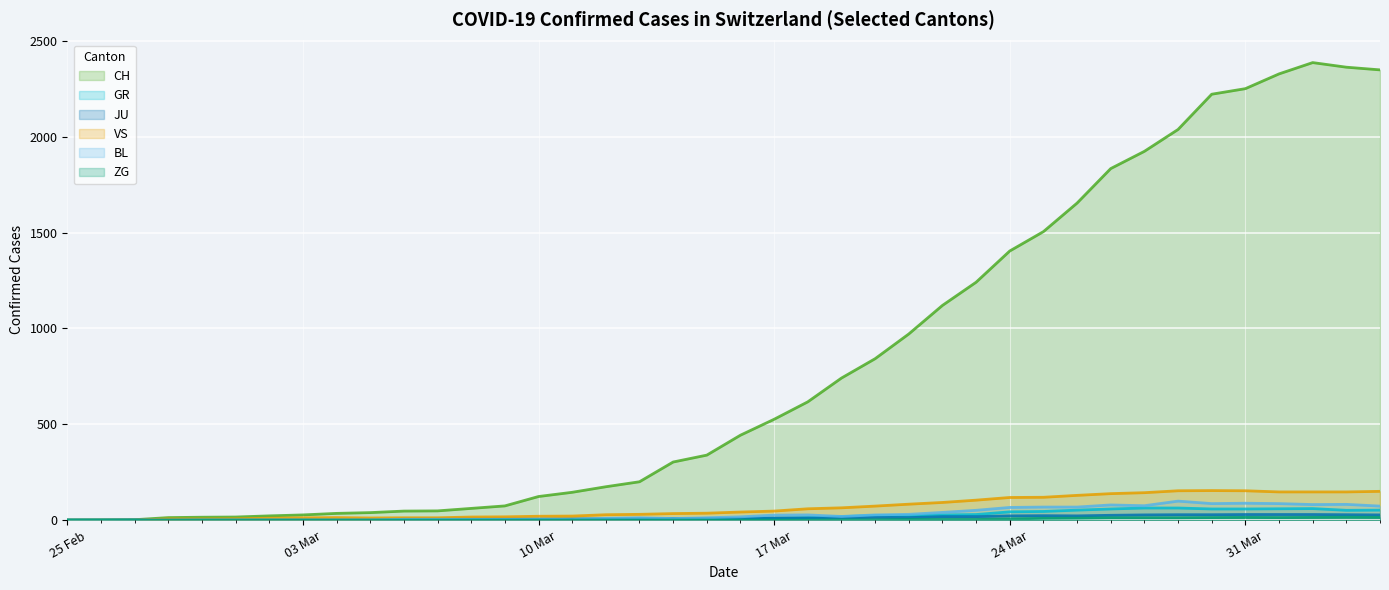

How many positive values does the GR series have?

21